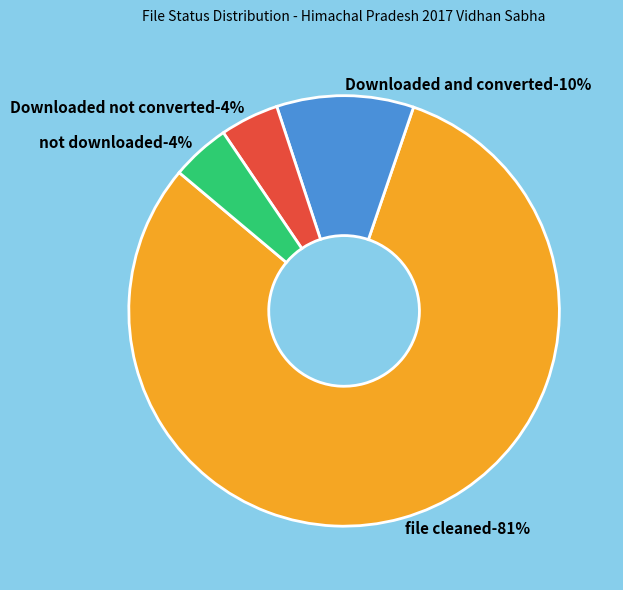

What is the total percentage of Downloaded not converted and not downloaded?

8.8%